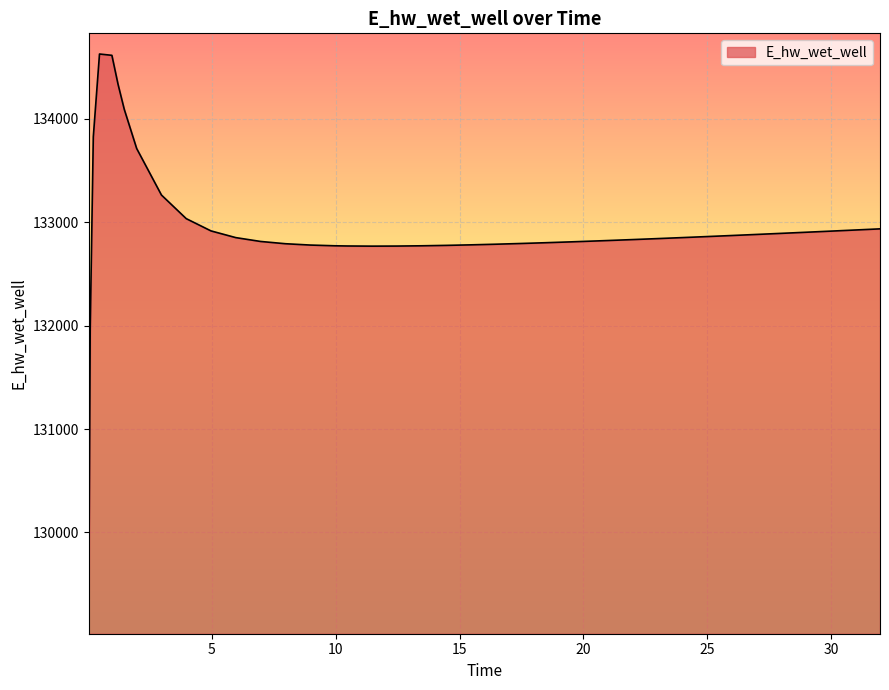

What is the difference between the maximum and minimum values?

5557.6